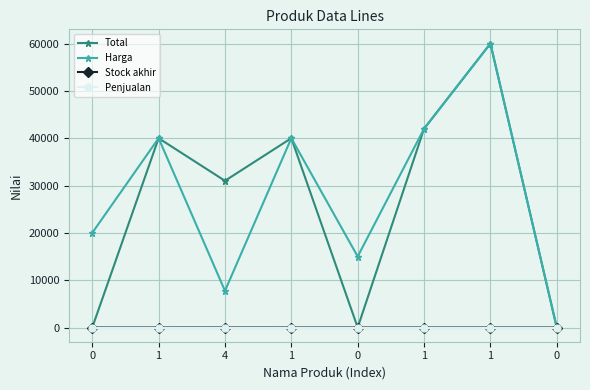

Is this an area chart (filled region under the line)?

No